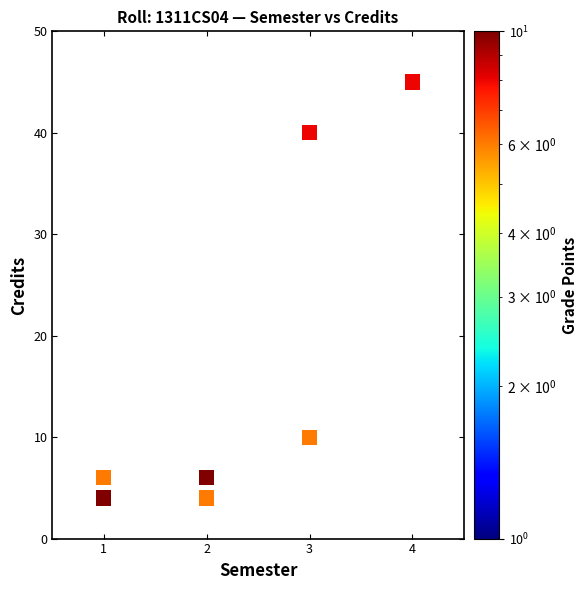

What Y value in the scatter plot is closest to 24?

10